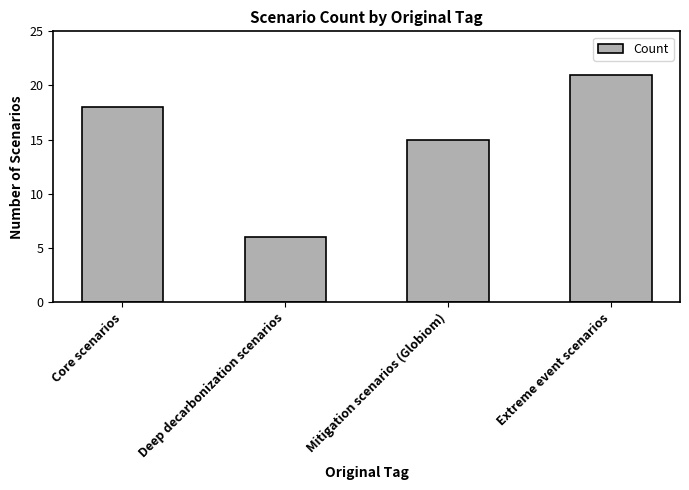

Where is the data nearest to the value 13?

Mitigation scenarios (Globiom)